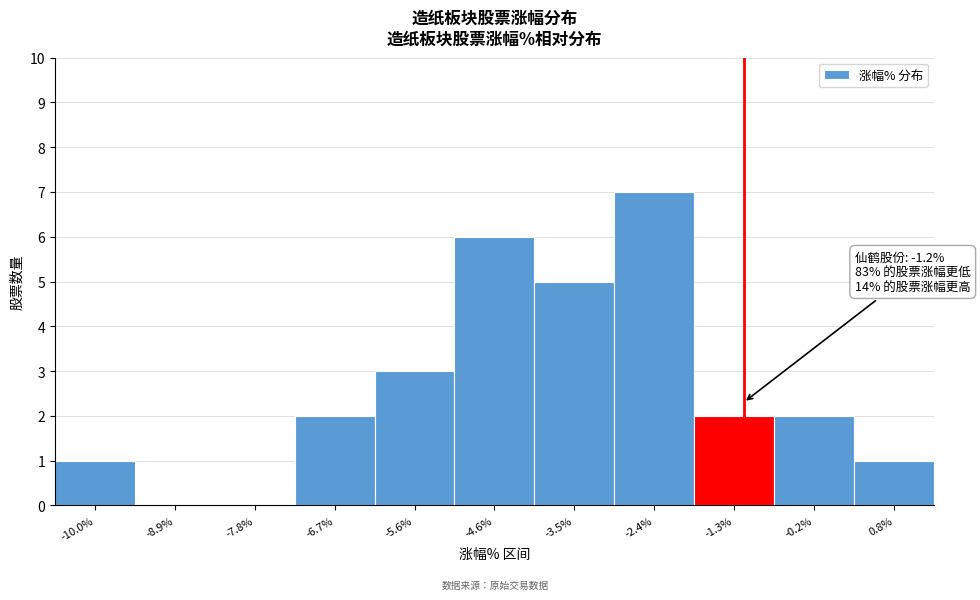

Which range on the x-axis has the tallest bar?

-3.0 to -1.8